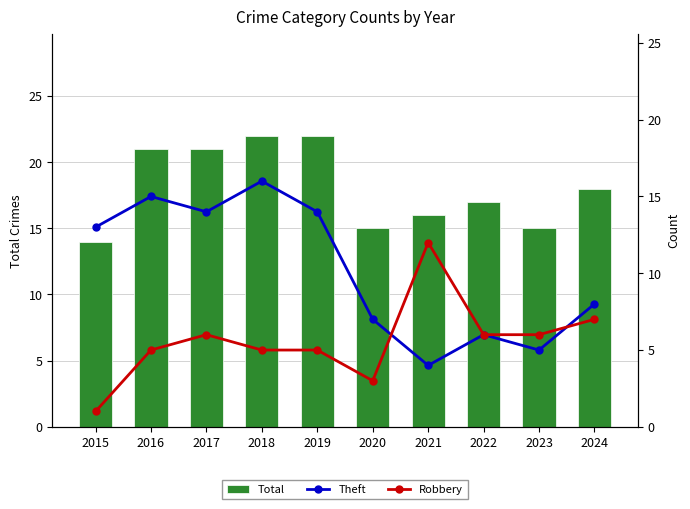

Reading left to right, what are all the values shown in this chart?

Total: 14	21	21	22	22	15	16	17	15	18
Theft: 13	15	14	16	14	7	4	6	5	8
Robbery: 1	5	6	5	5	3	12	6	6	7